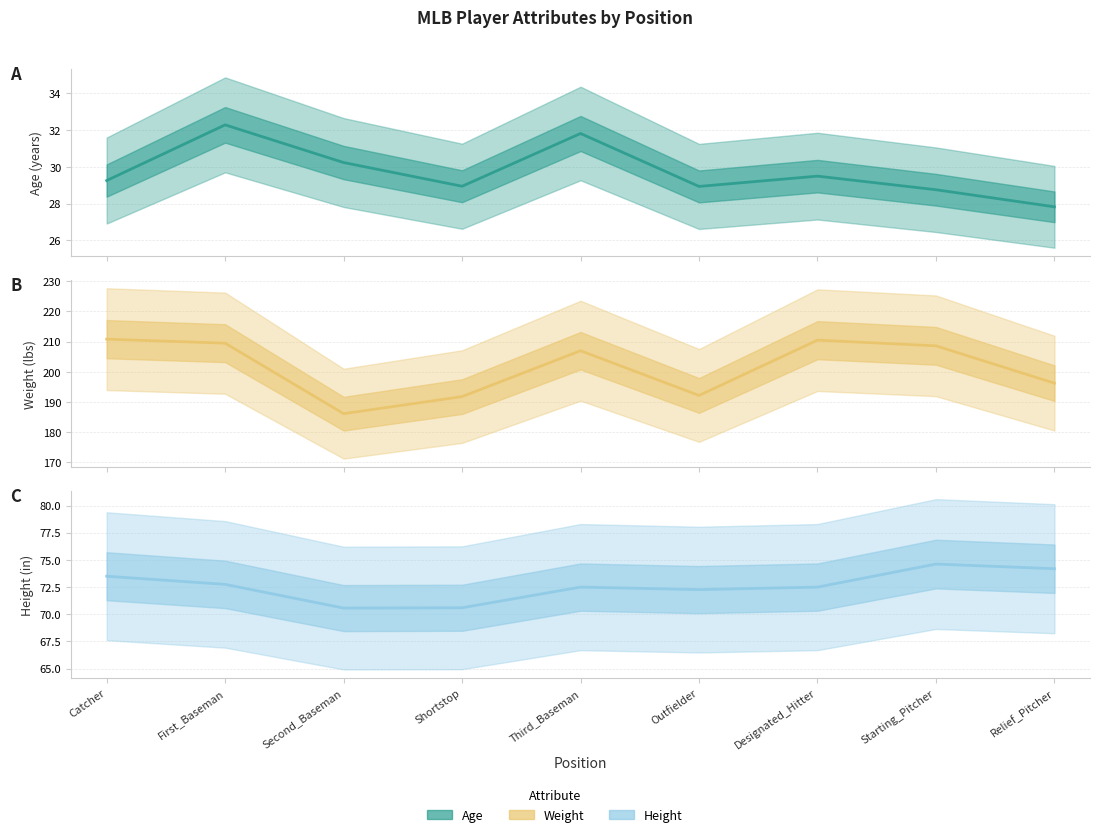

Does the chart display data point markers on the line(s)?

No